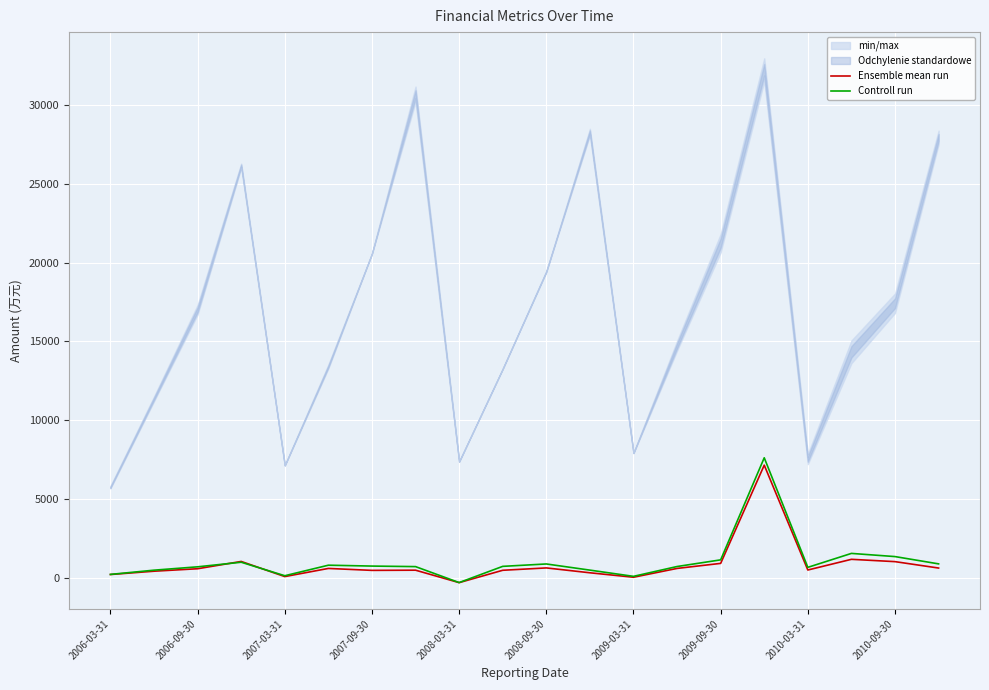

What is the maximum value for Ensemble mean run?

7141